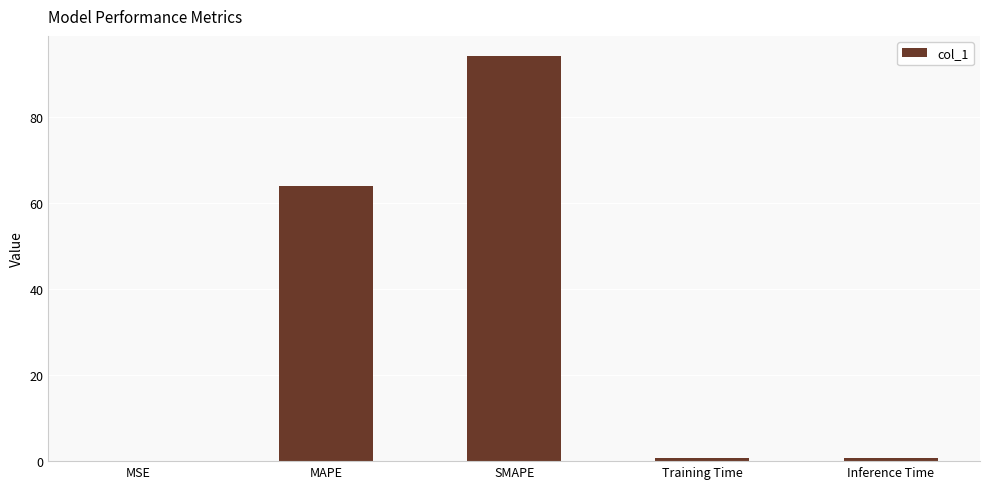

What is the approximate value at Inference Time?

0.8